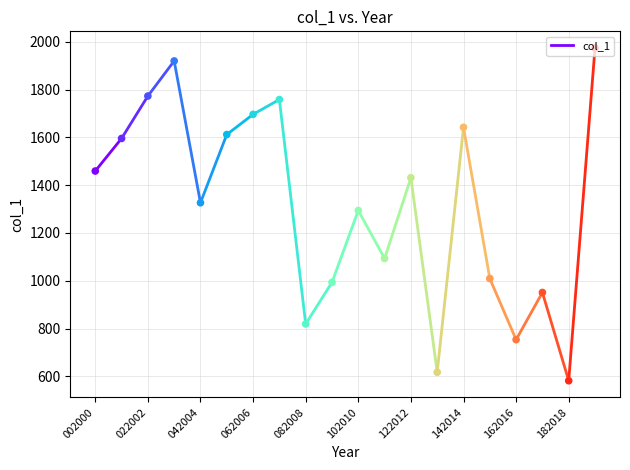

Which has a higher value, 002000 or 022002?

022002